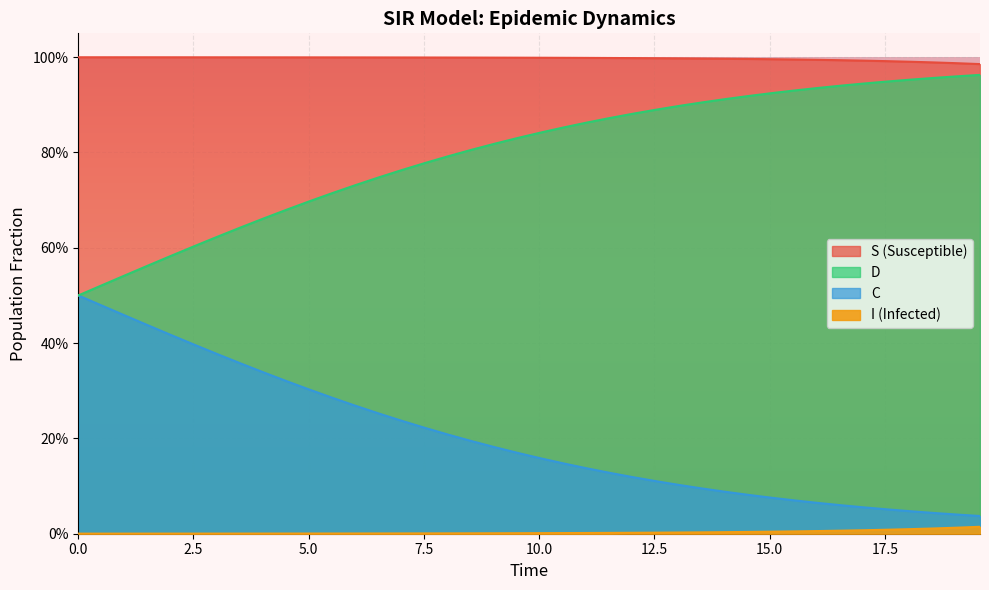

Rank the series by their average value, from highest to lowest.

S, D, C, I